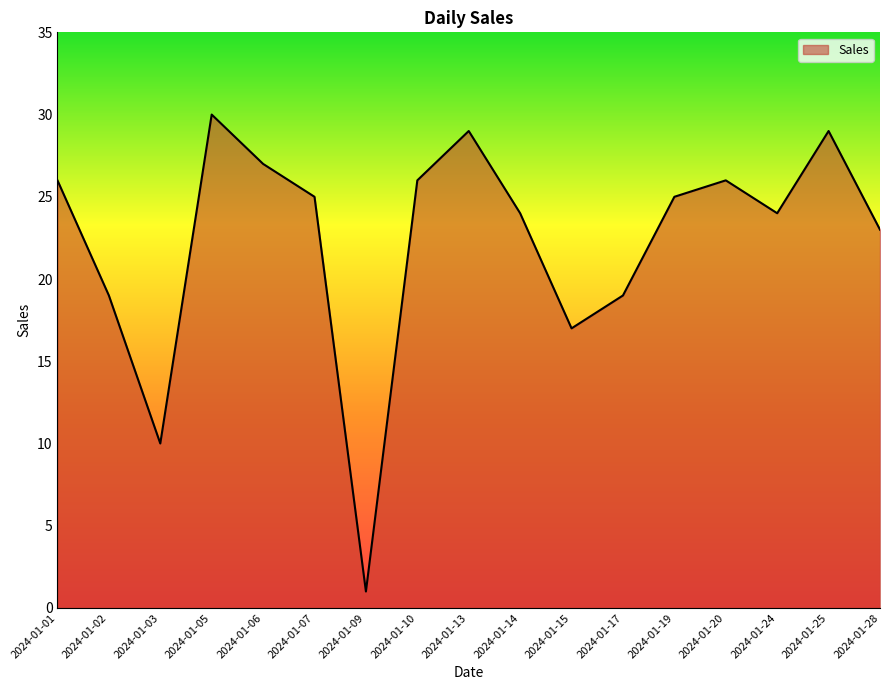

True or false: the data has more than 1 interior local peaks.

True